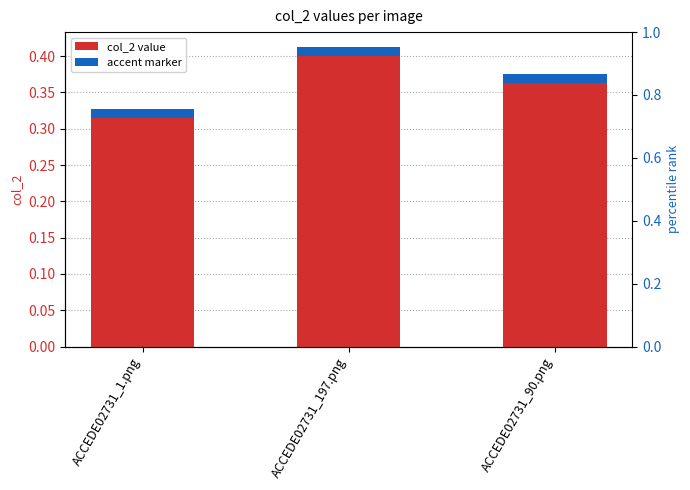

Is it true that the value at ACCEDE02731_1.png is 0.6?

False